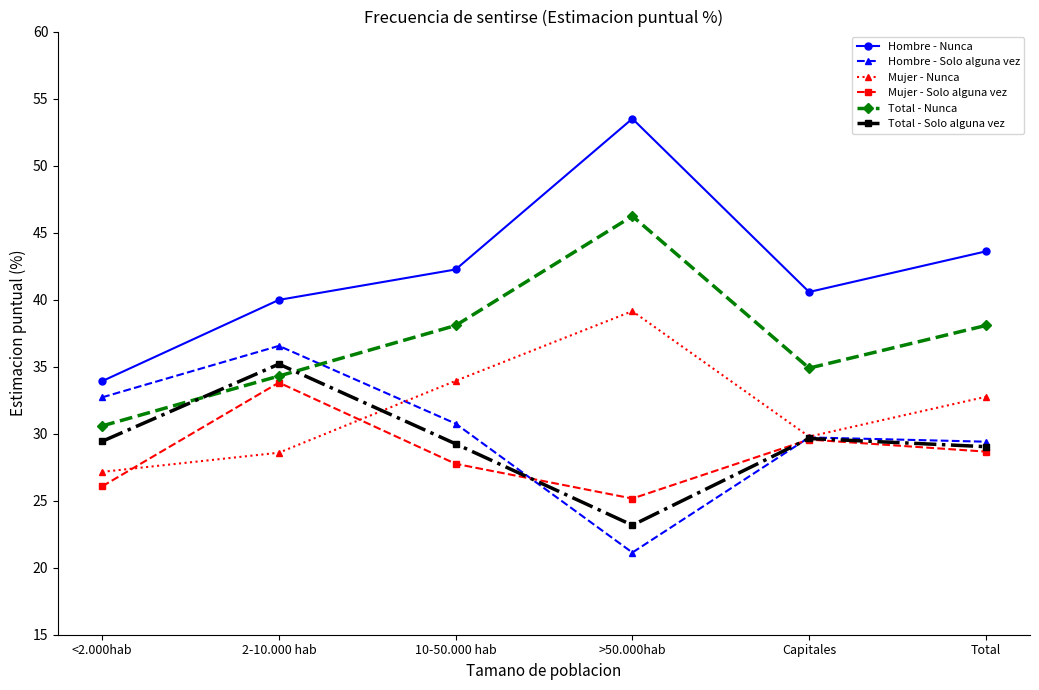

What is the total value across all series at 10-50.000 hab?

202.0